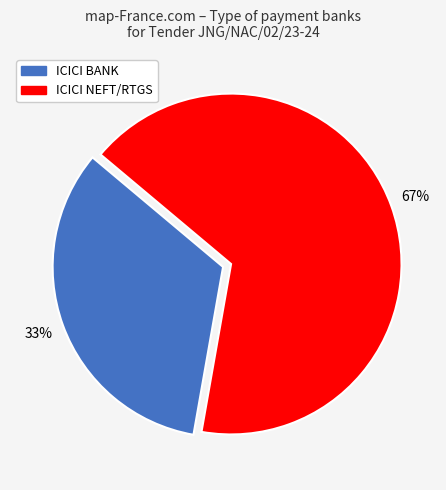

Combined, do ICICI BANK and ICICI NEFT/RTGS account for over 50%?

Yes